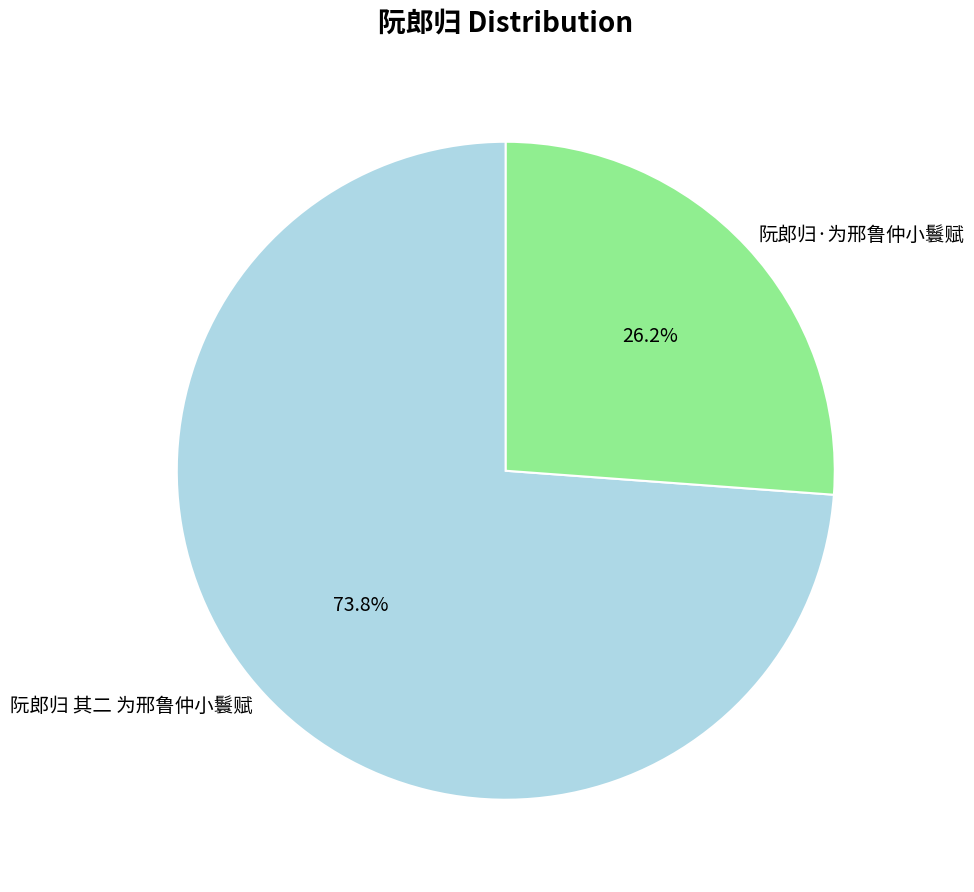

What is the ratio of the value at 阮郎归·为邢鲁仲小鬟赋 to the value at 阮郎归 其二 为邢鲁仲小鬟赋?

0.4